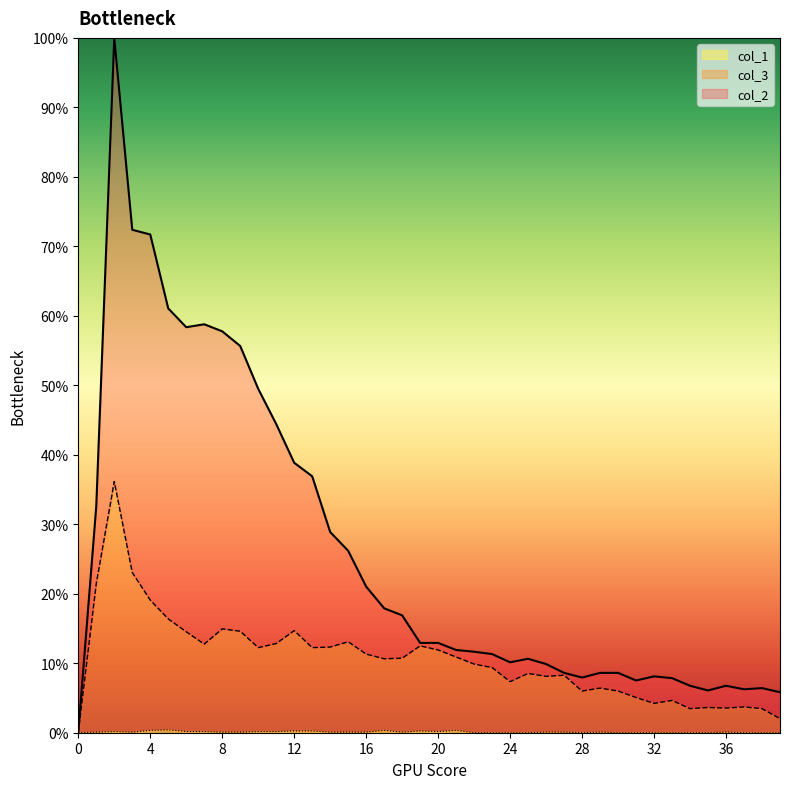

How many values in the col_2 series are below 12?

20